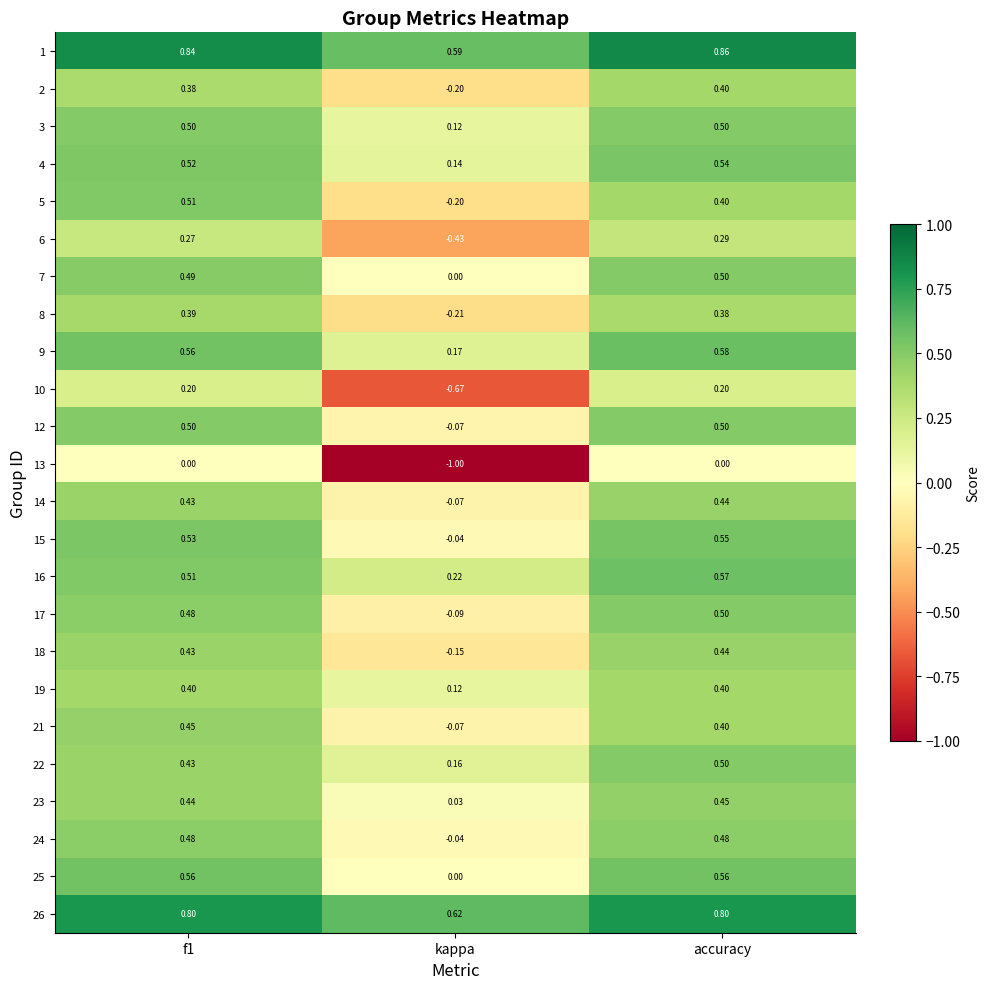

Is the value of 2 at kappa greater than the value of 21 at f1?

No